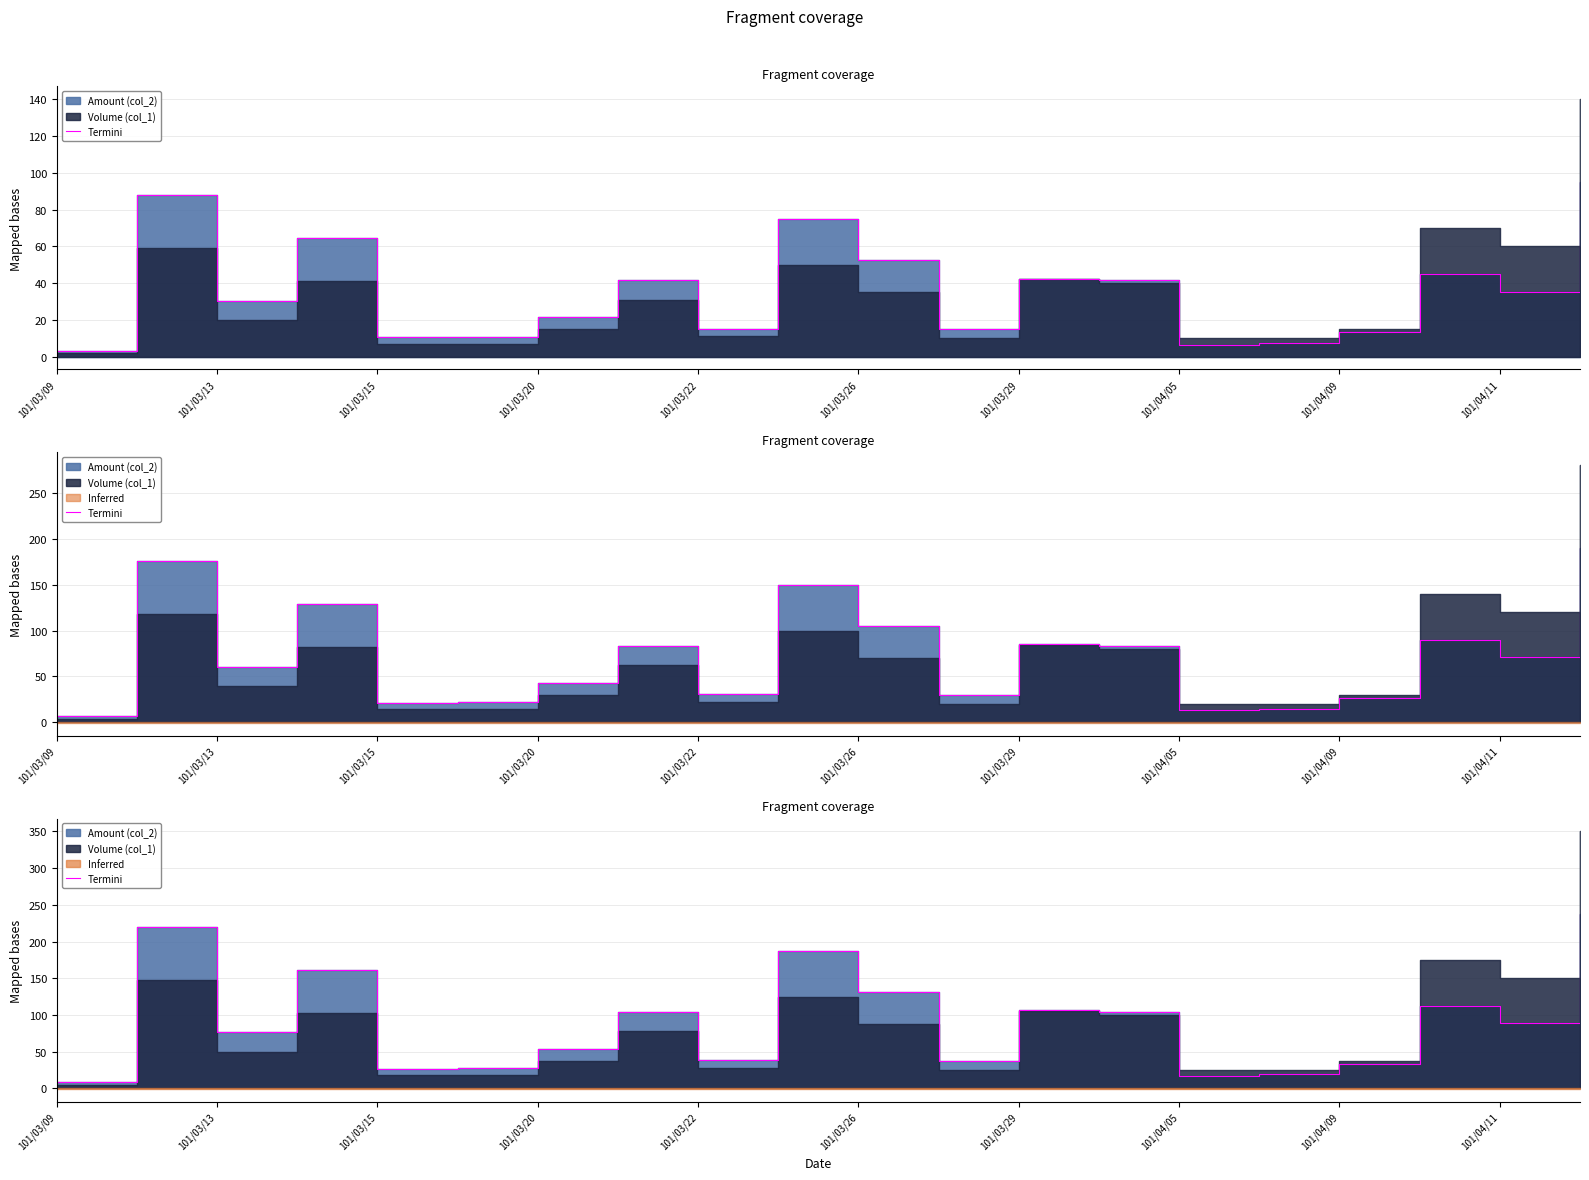

What is the value of the 18th point from the left?

112.5